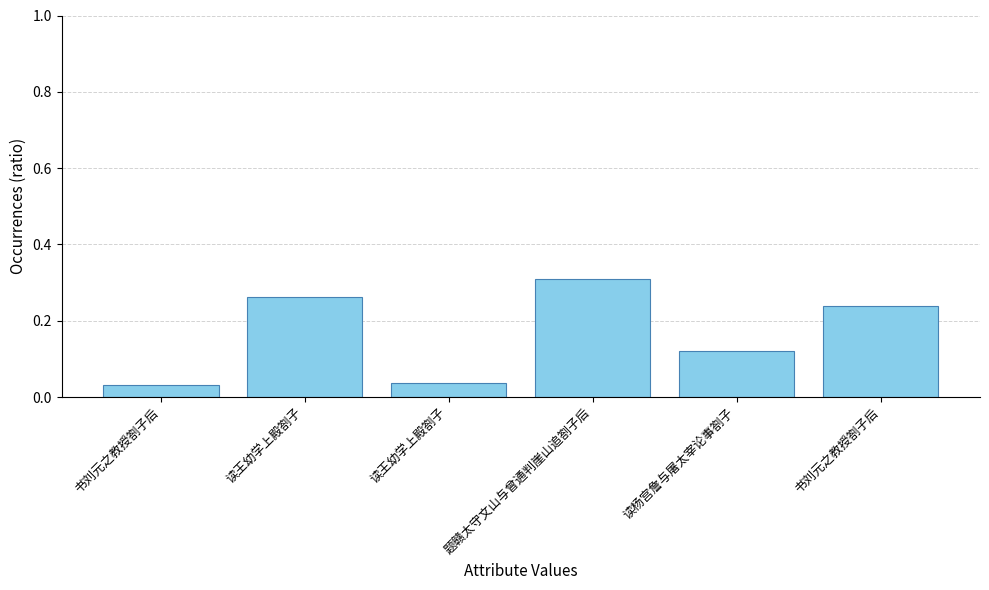

Rank the categories by value from highest to lowest.

题赣太守文山与曾通判崖山追劄子后, 读王幼学上殿劄子, 书刘元之教授劄子后, 读杨宫詹与屠太宰论事劄子, 读王幼学上殿劄子, 书刘元之教授劄子后